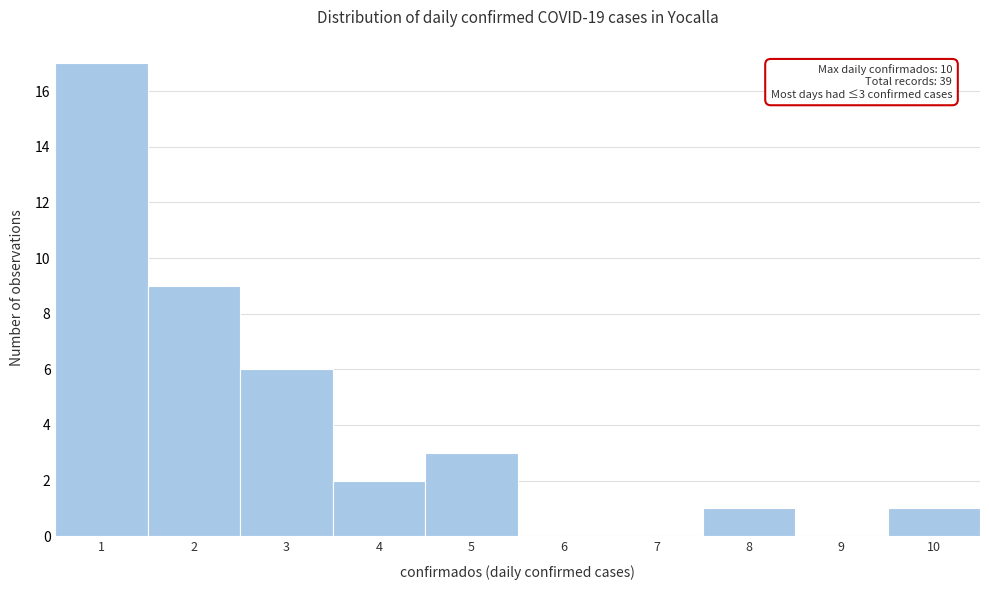

Reading left to right, transcribe all the data shown in this chart.

1=17	2=9	3=6	4=2	5=3	6=0	7=0	8=1	9=0	10=1